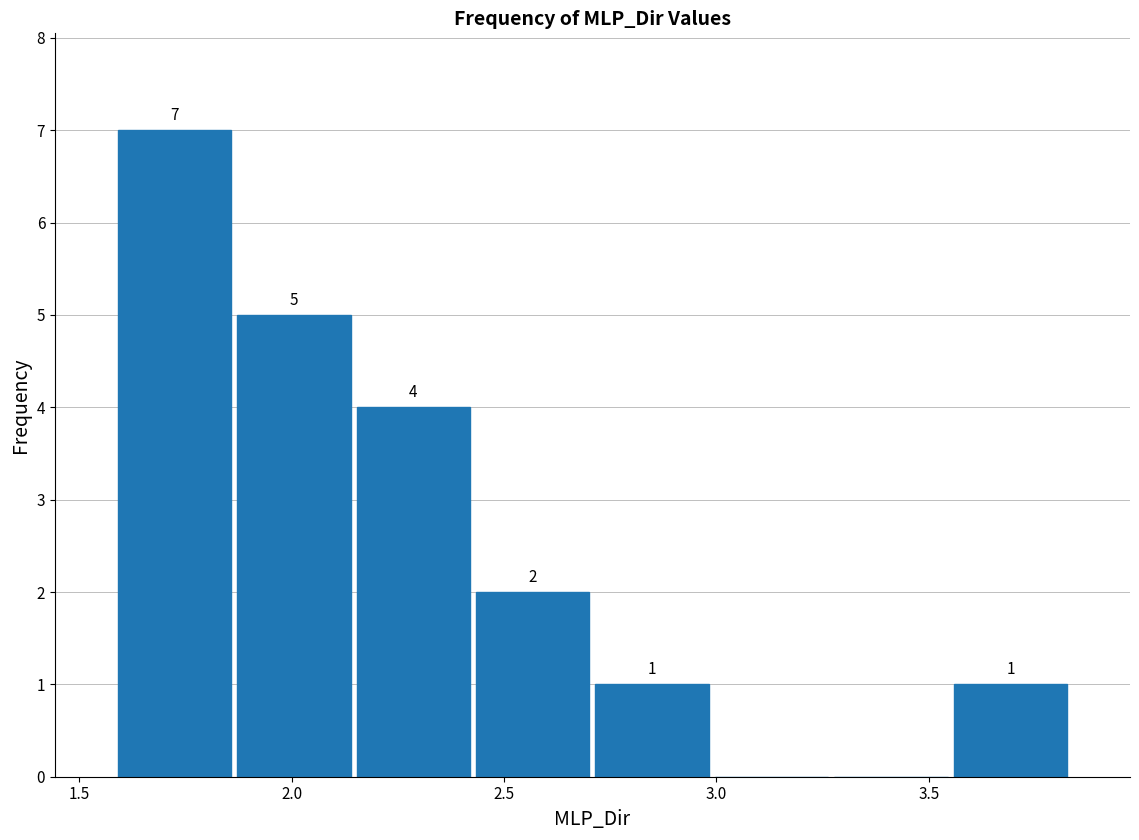

Over which range of the x-axis is the bar tallest?

1.60 to 1.85